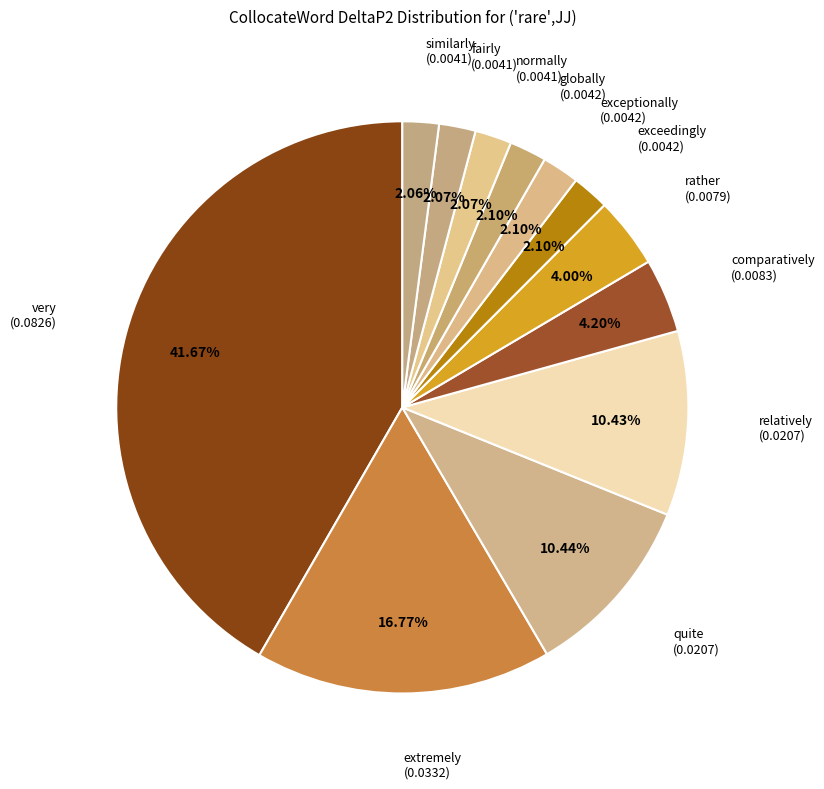

Is there any slice that represents more than half of the pie?

No